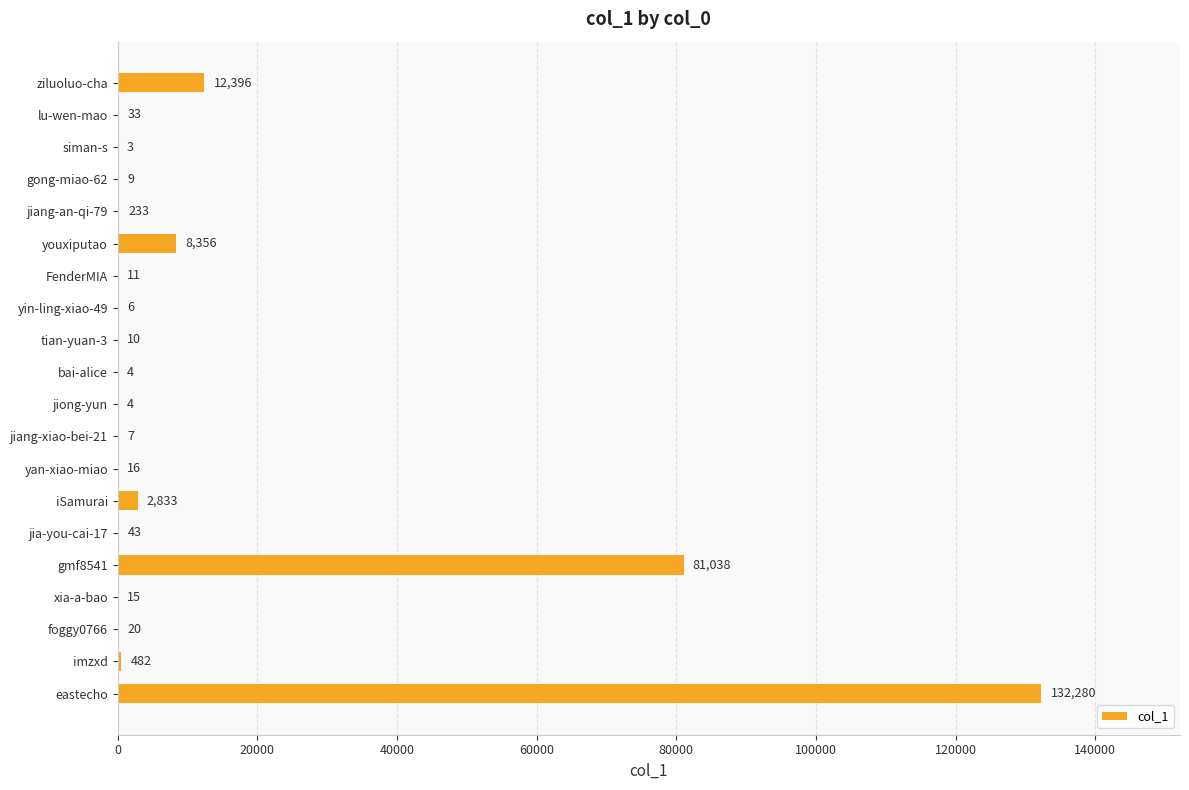

What is the maximum value shown in the chart?

132280